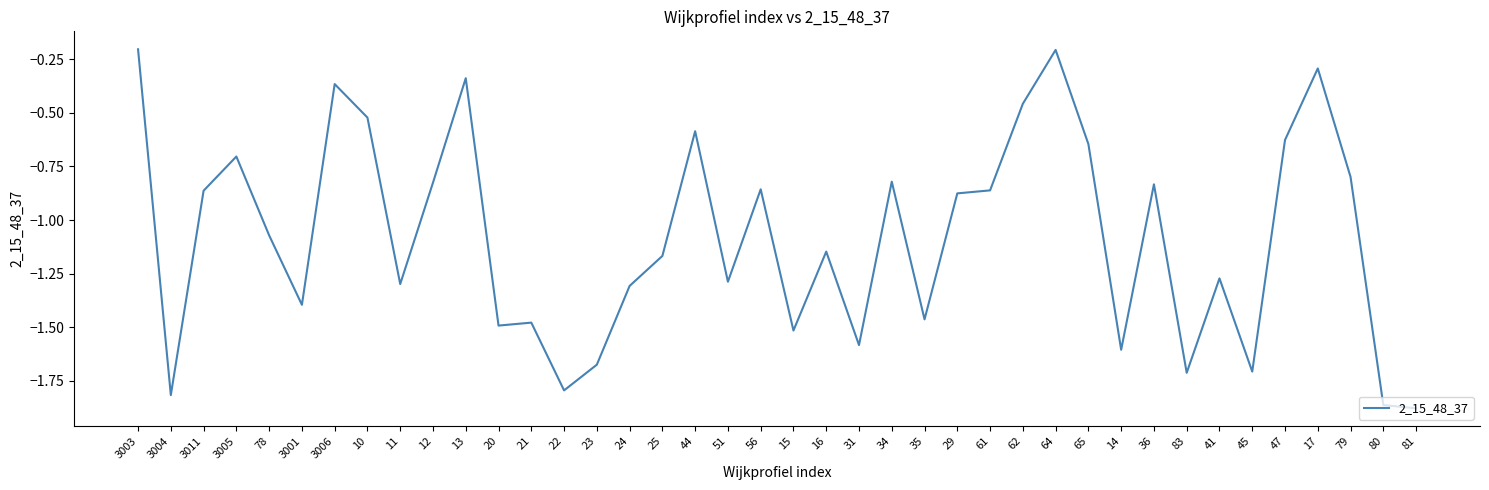

At which label is the value closest to -1?

78